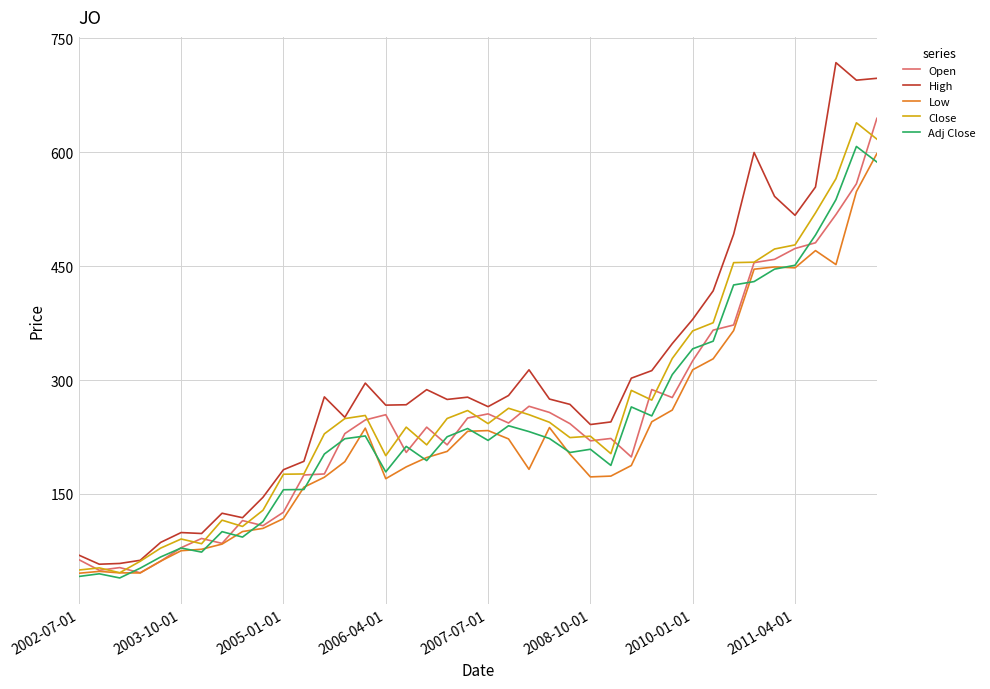

What is the minimum value shown in the chart?

39.4